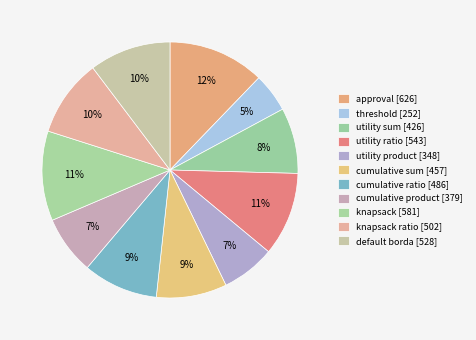

How many slices are in this pie chart?

11